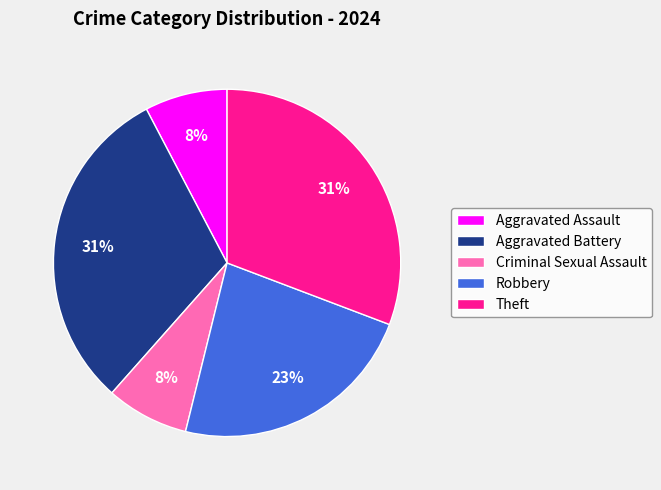

To the nearest percent, what percentage of the pie is Aggravated Battery?

31%